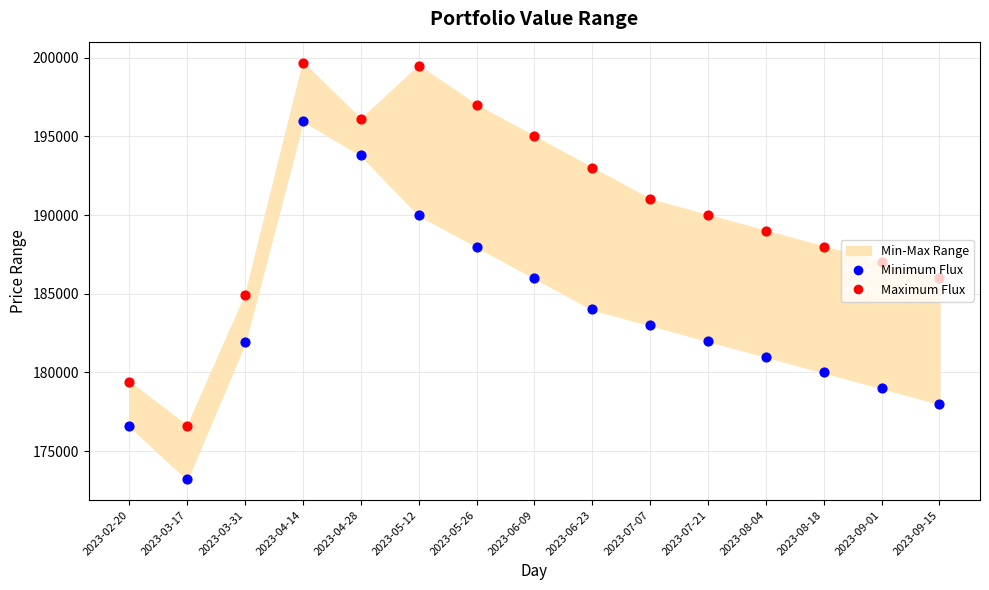

Which series reaches the maximum Y coordinate?

Maximum Flux